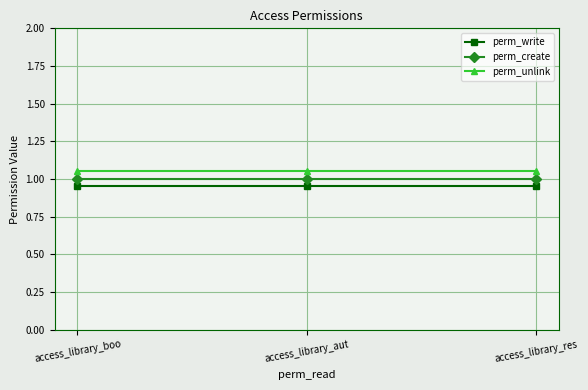

What is the sum of all perm_create values?

3.0